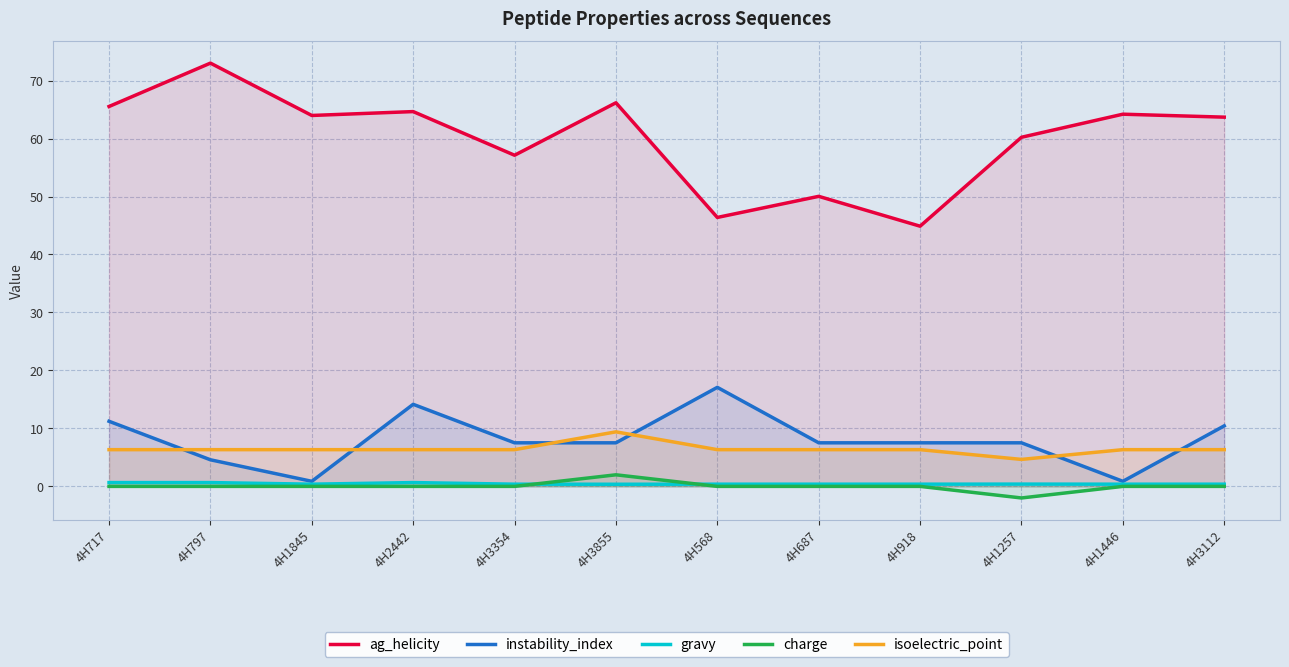

True or false: instability_index and ag_helicity cross at least once.

False